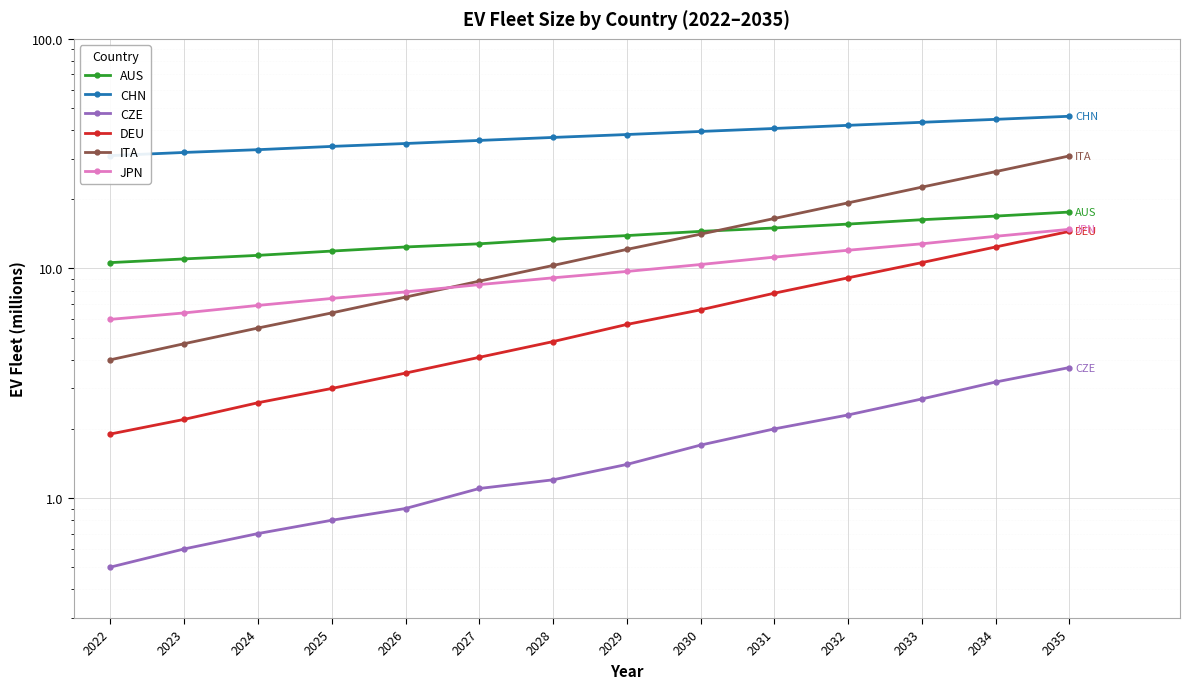

Is the value of CZE at 2023 greater than the value of AUS at 2029?

No